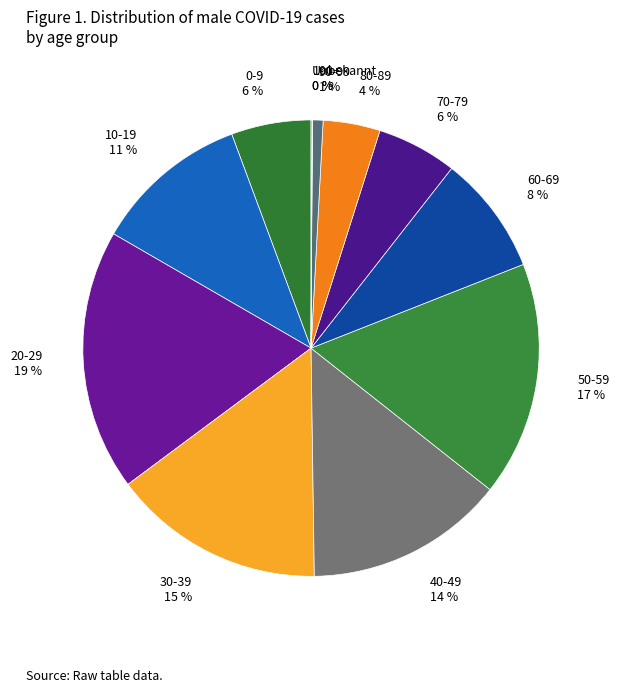

True or false: 50-59 17 % accounts for 17% of the total.

True